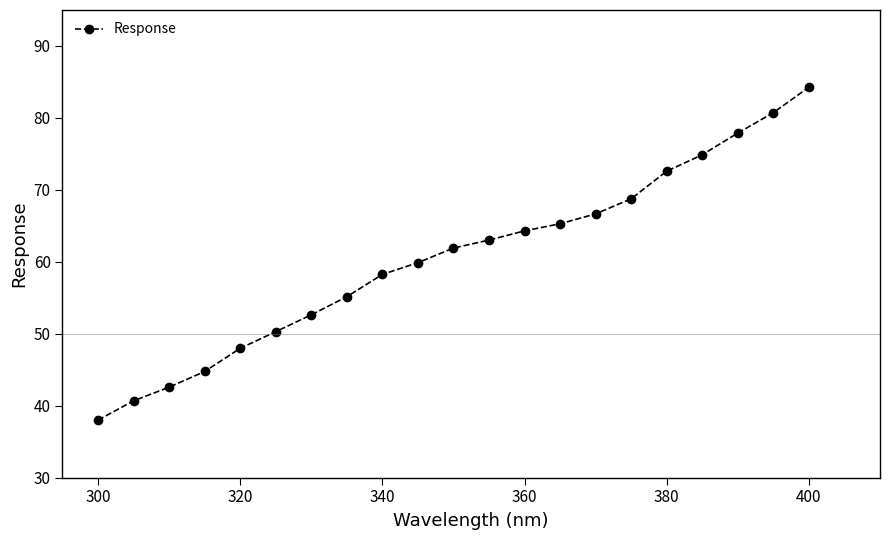

Does the chart display data point markers on the line(s)?

Yes